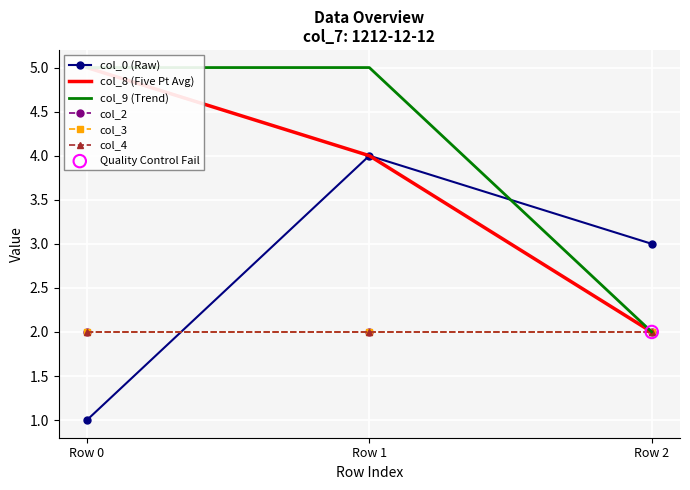

At how many categories does at least one series exceed 2?

3